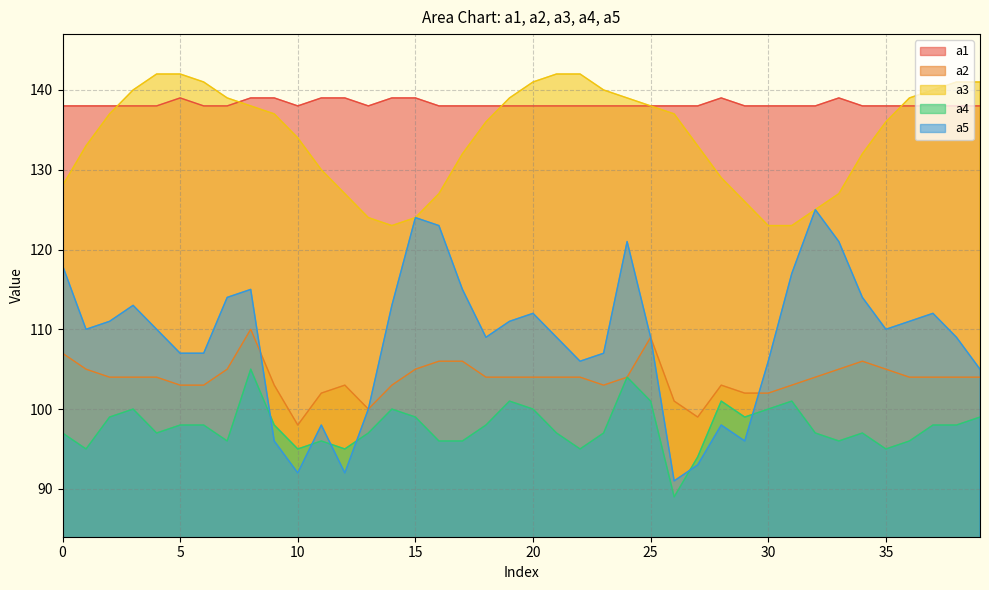

What is the total value across all series at 30?

569